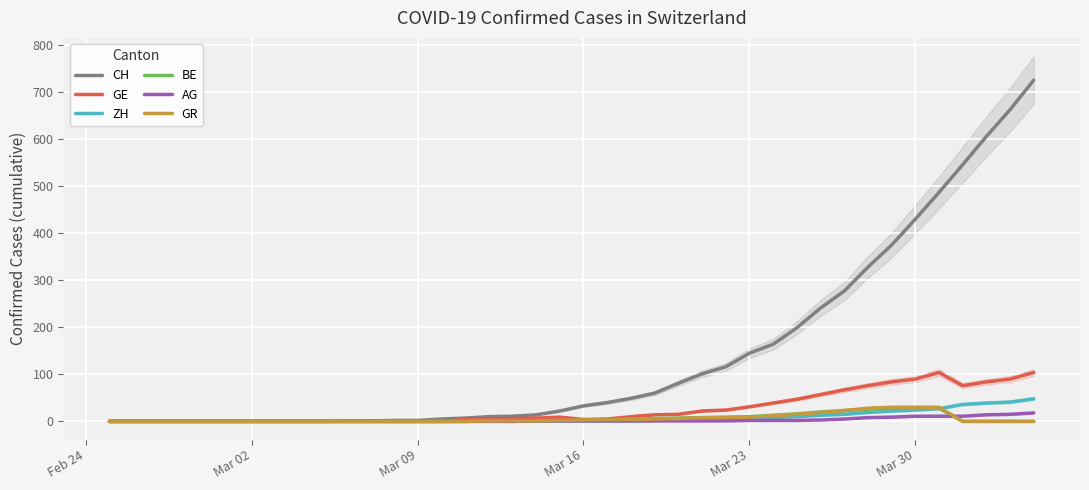

What is the maximum value for ZH?

48